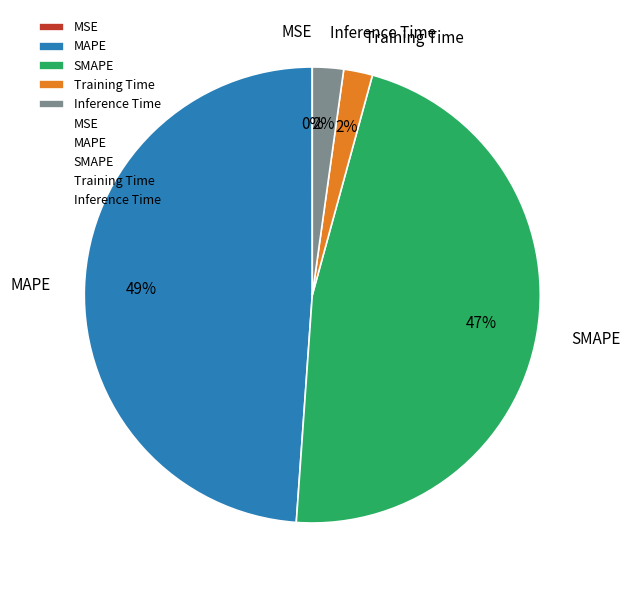

To the nearest percent, what is the average slice percentage?

20%